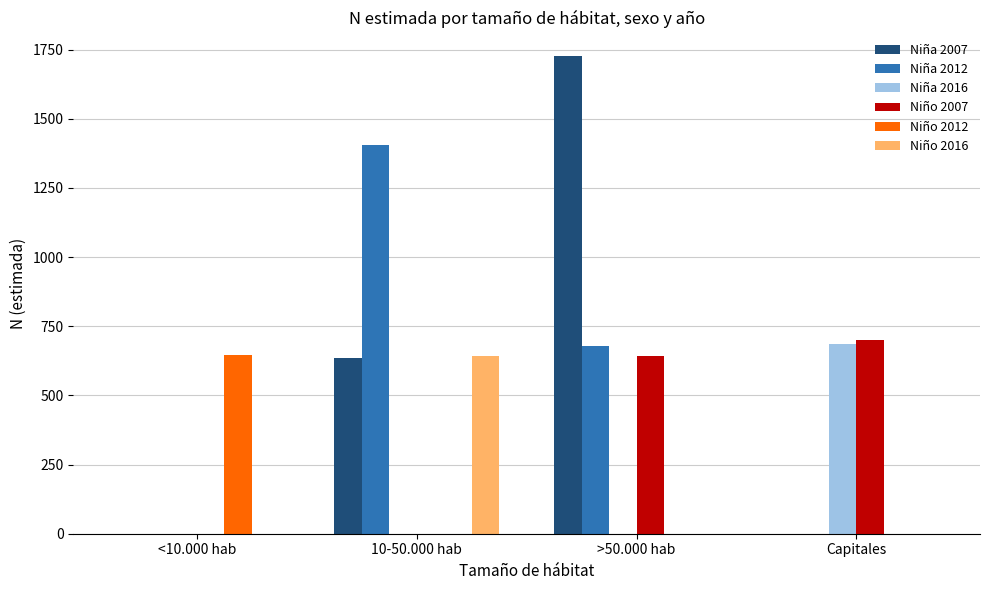

Which series has the widest spread of values?

Niña 2007